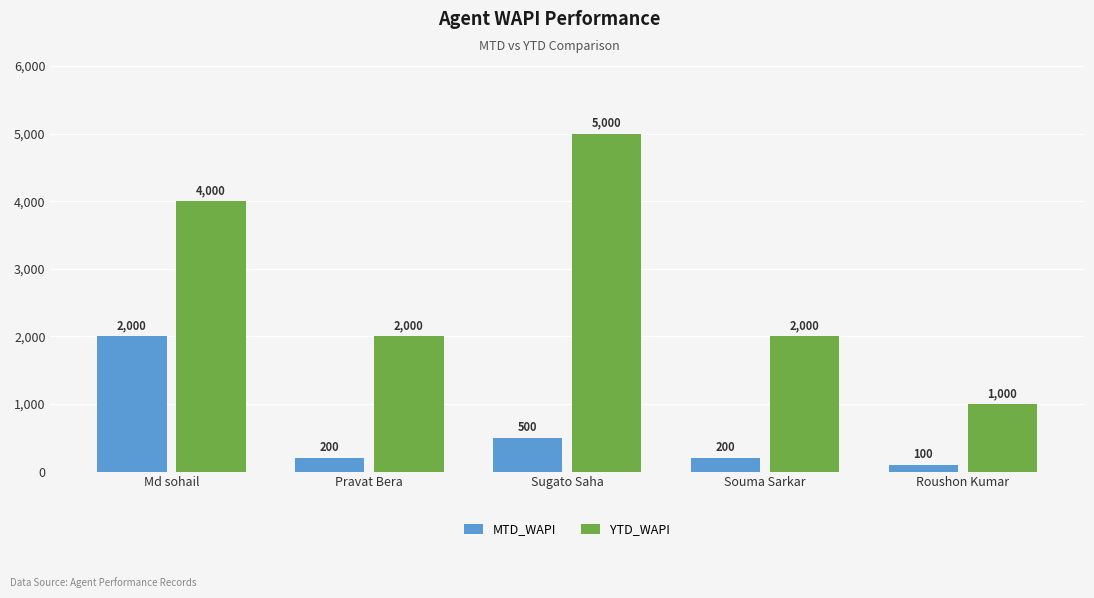

Rank the series by their average value, from lowest to highest.

MTD_WAPI, YTD_WAPI